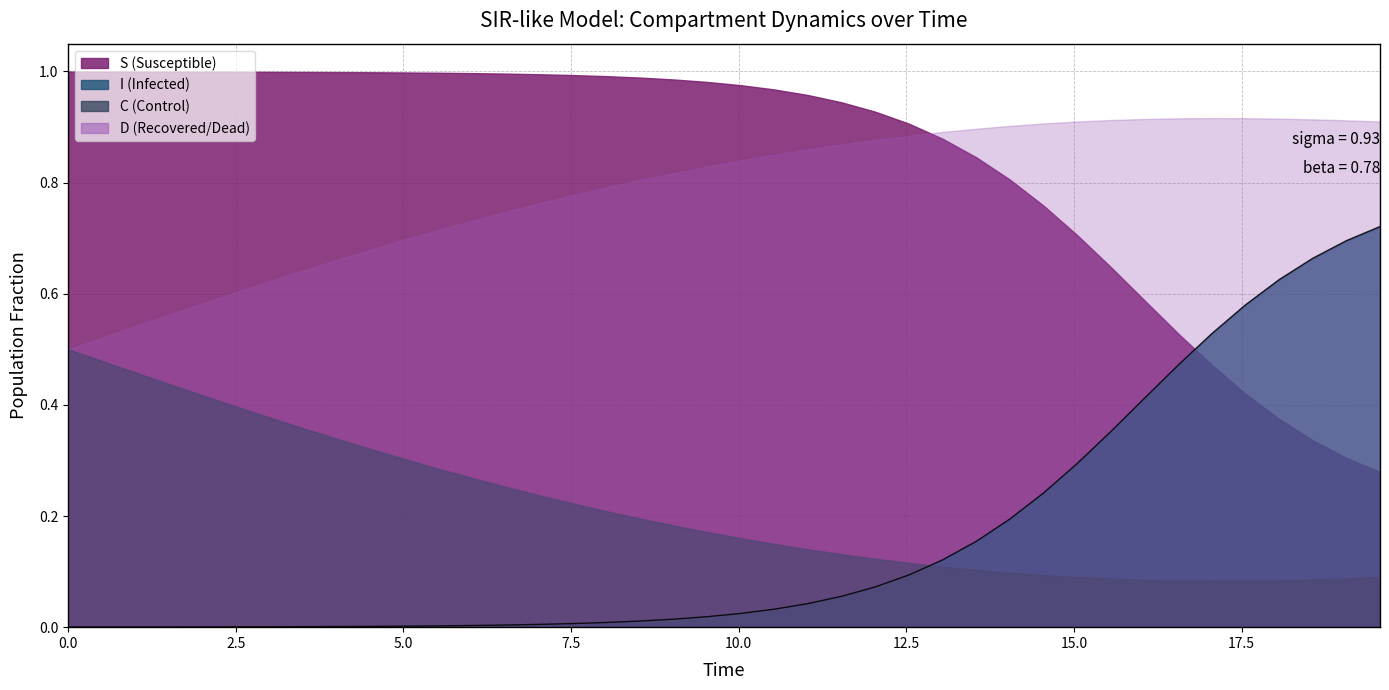

Between 12 and 18, which series saw the biggest shift?

C